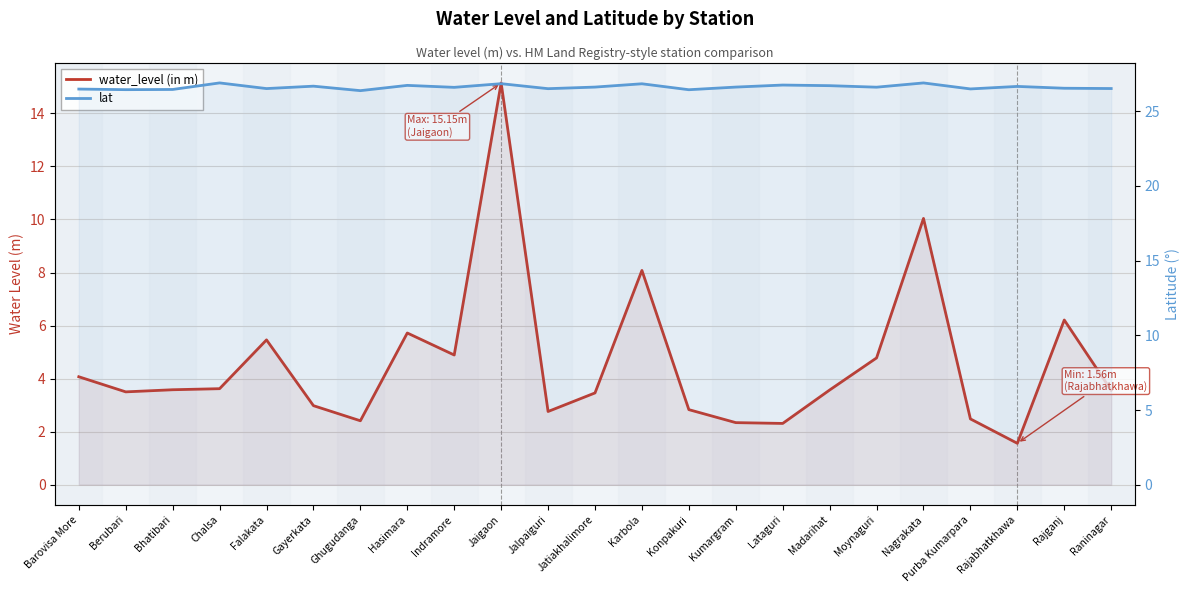

What are all the series names shown in the legend?

water_level (in m), lat